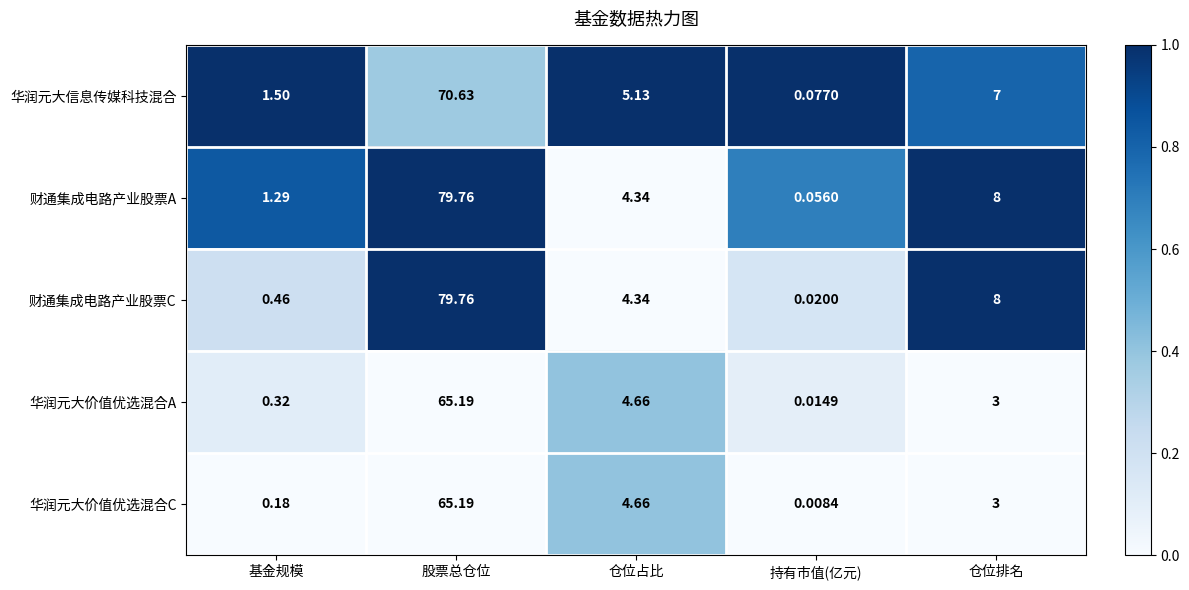

Between 股票总仓位 and 持有市值(亿元), which series saw the biggest shift?

财通集成电路产业股票C